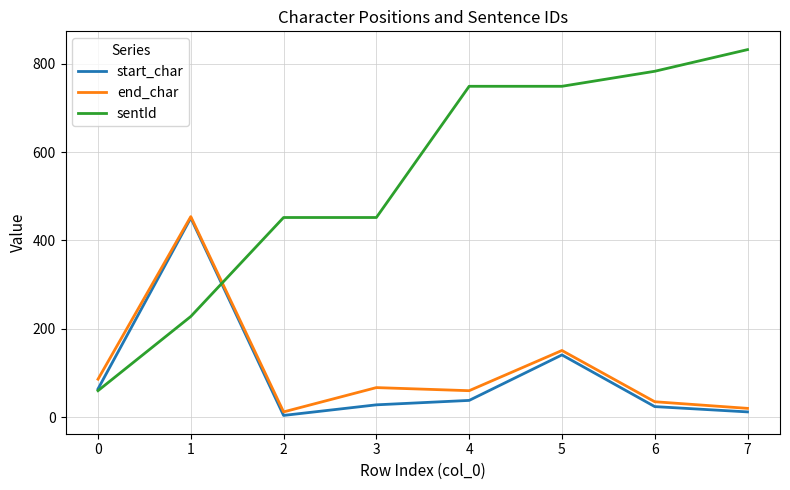

Is it true that end_char equals 31 at 4?

False